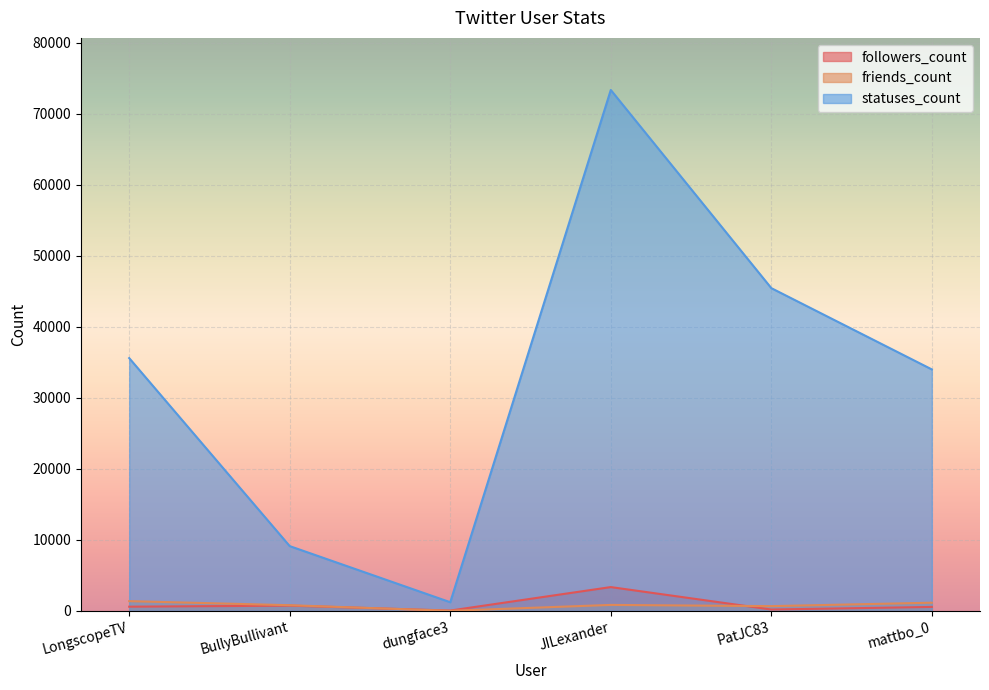

The followers_count series shows 180 at PatJC83. True or false?

True